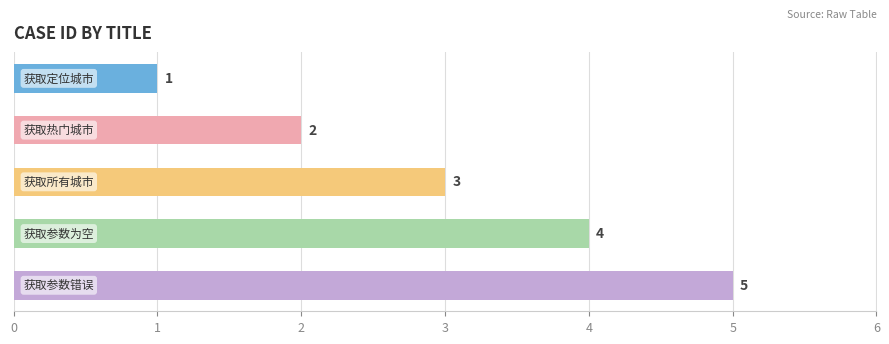

What is the difference between the maximum and minimum values?

4